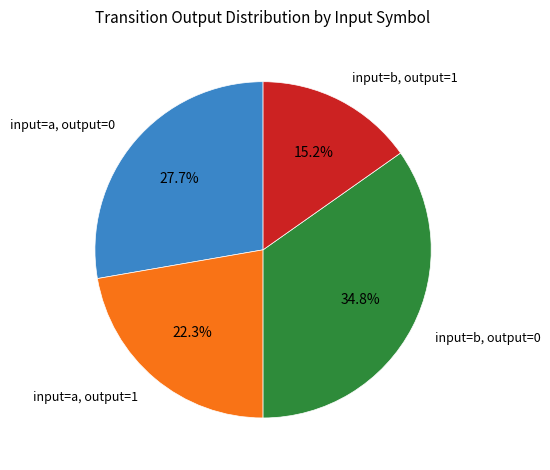

Rank the categories by value from lowest to highest.

input=b, output=1, input=a, output=1, input=a, output=0, input=b, output=0